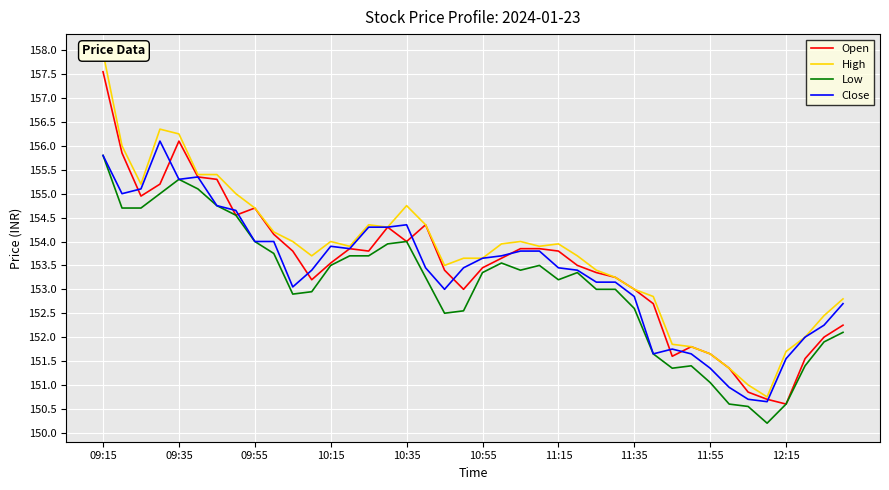

True or false: Open has a value of 153.7 at 21.

True